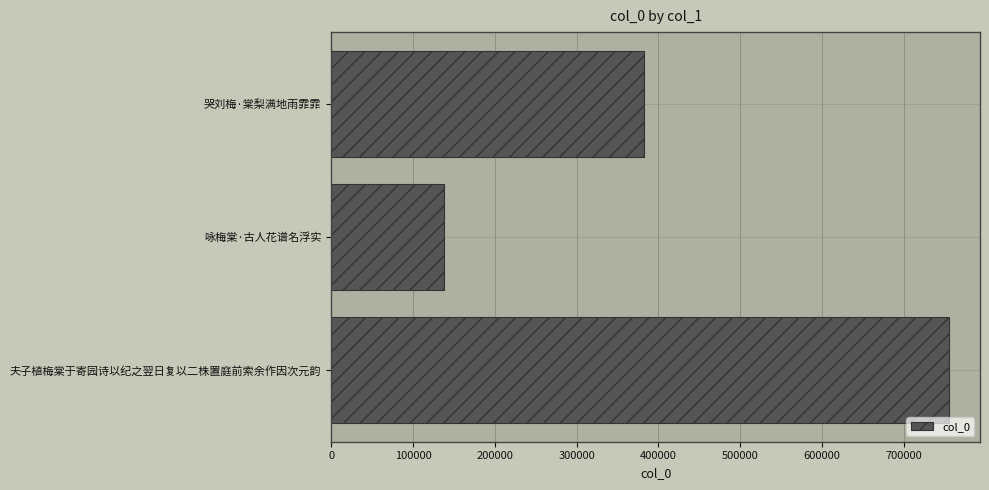

What is the sum of all values?

1276223